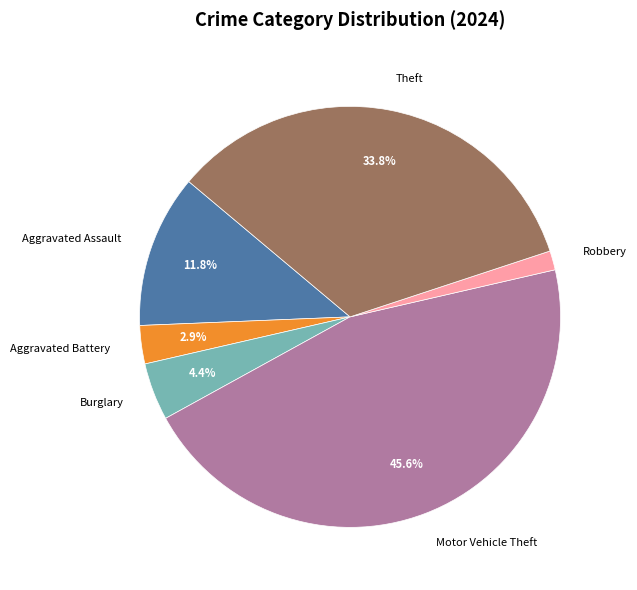

Is the sum of Aggravated Assault and Burglary greater than half?

No